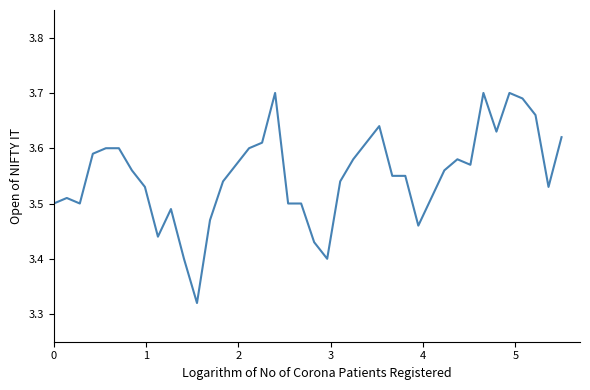

What is the difference between the maximum and minimum values?

0.4